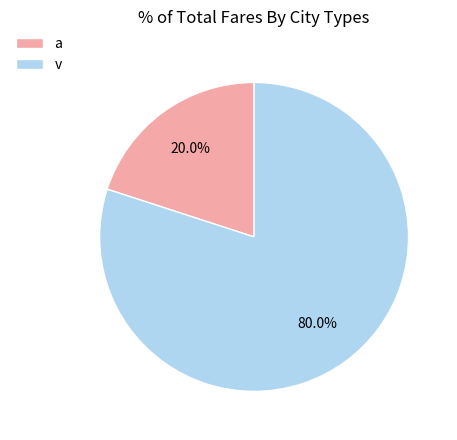

How many slices are in this pie chart?

2